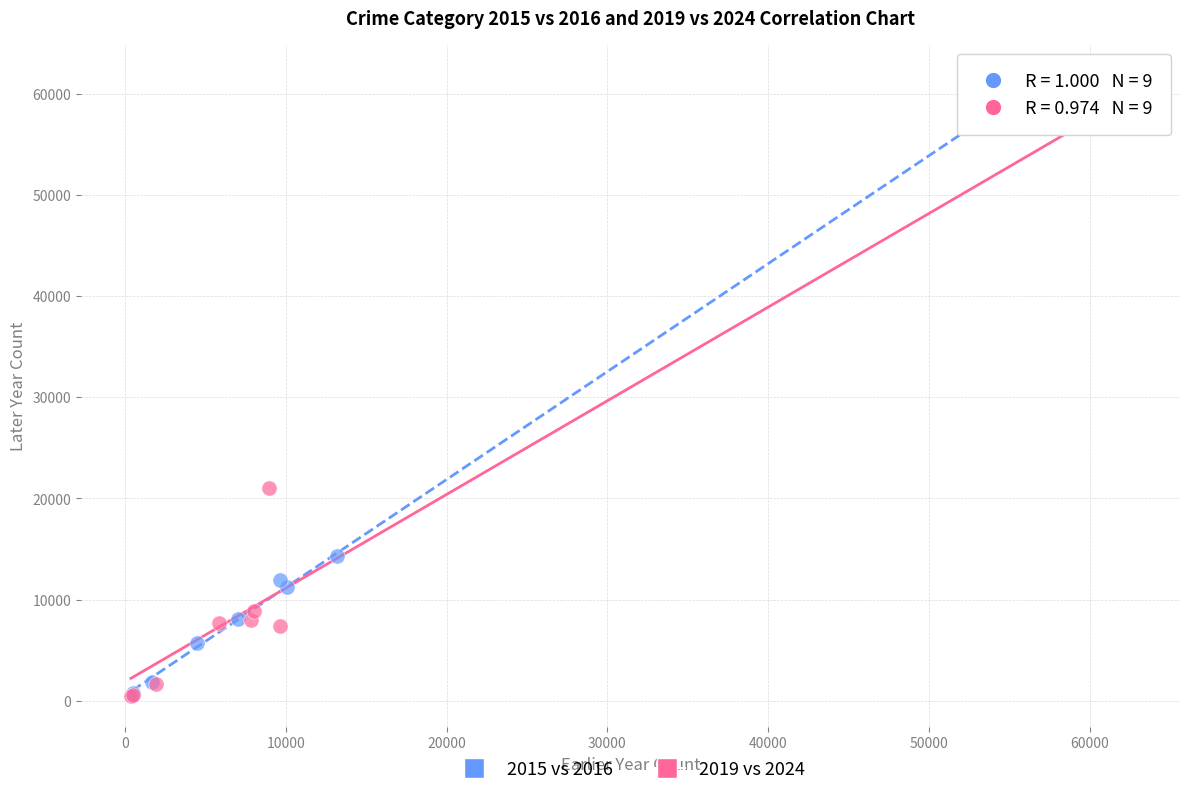

Which series has the widest spread of Y values?

2015 vs 2016